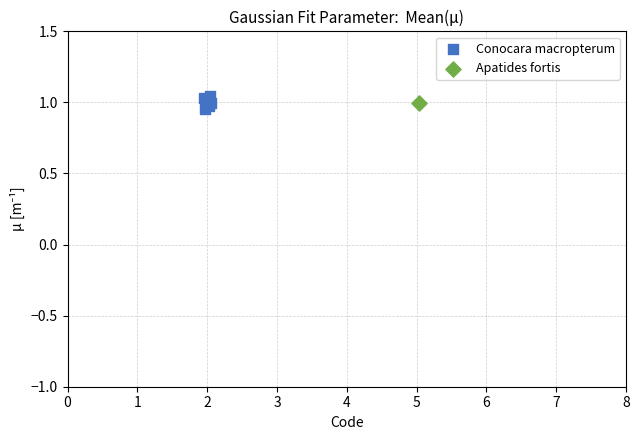

What are all the series names shown in the legend?

Conocara macropterum, Apatides fortis